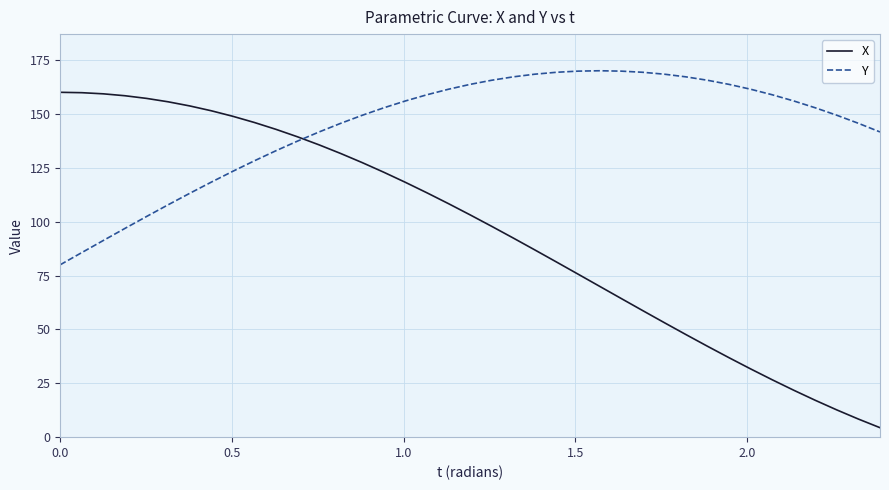

Which series has the largest range (max minus min)?

X